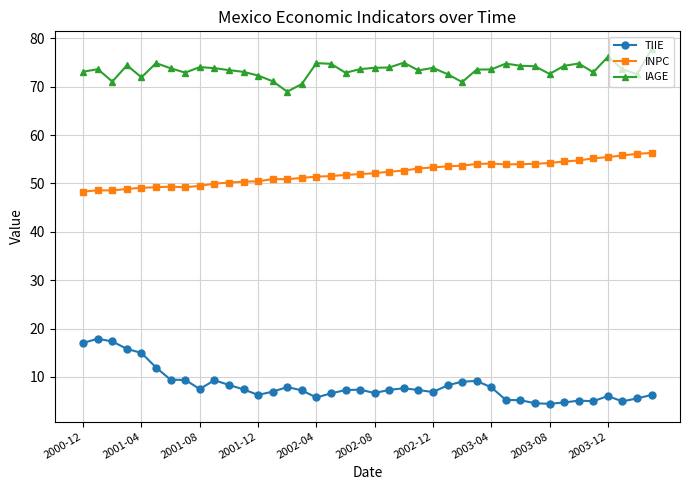

True or false: INPC has more than 0 points higher than both neighbors.

True